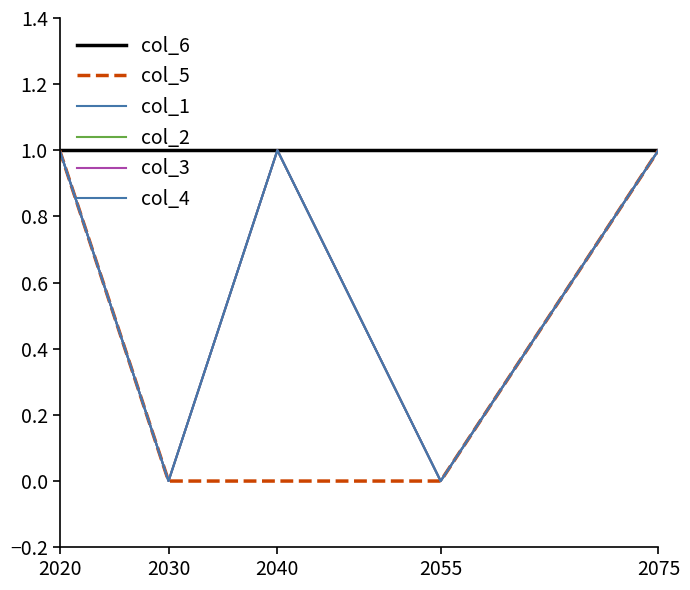

Does the chart display data point markers on the line(s)?

No